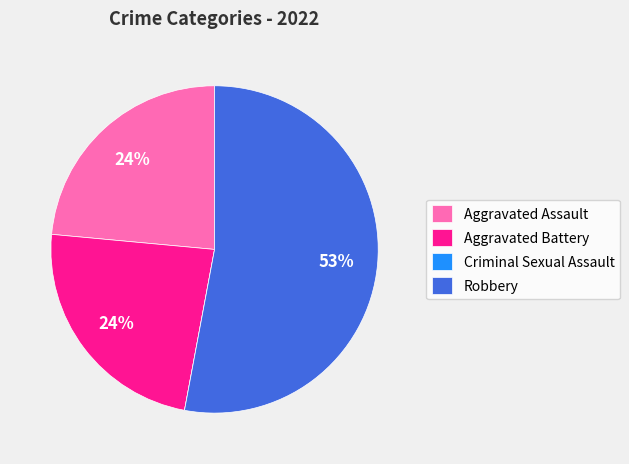

Is the sum of Aggravated Battery and Aggravated Assault greater than half?

No